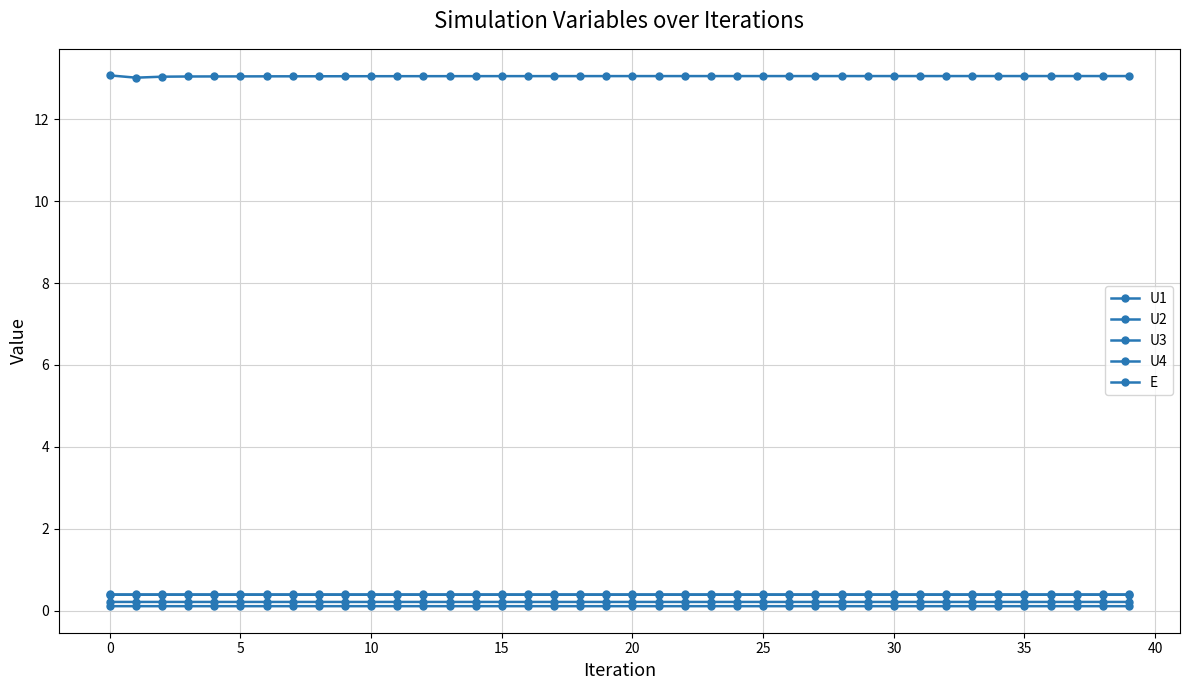

At how many categories does at least one series exceed 5?

40